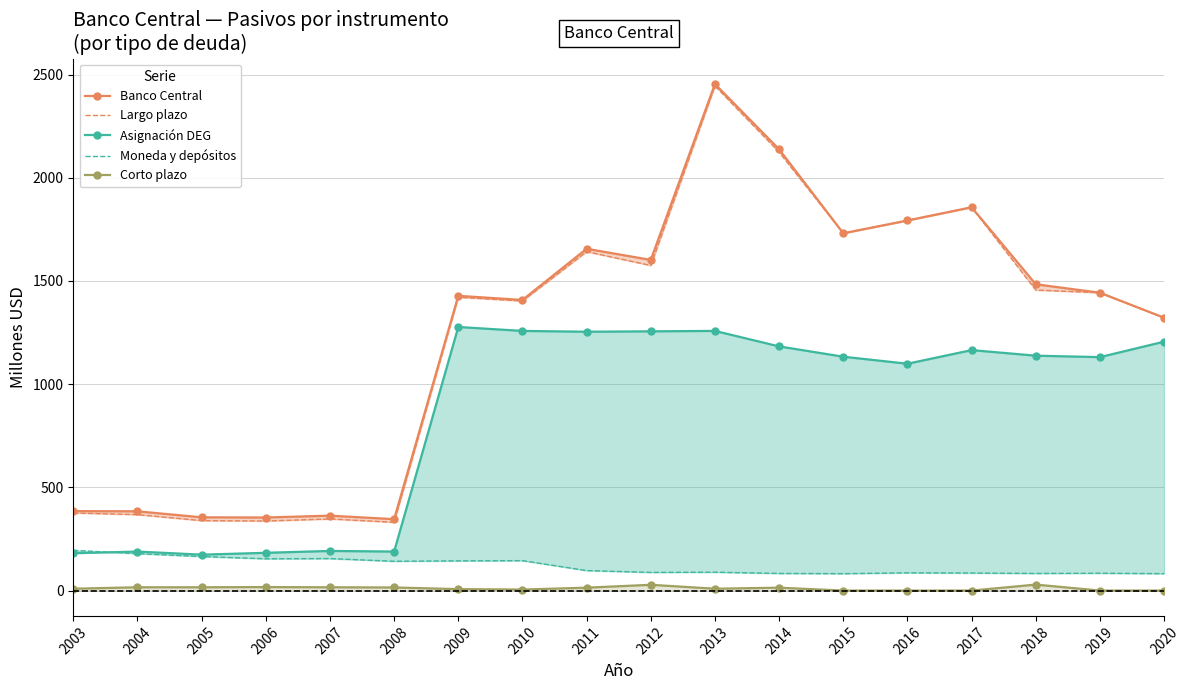

How many distinct data groups are displayed?

5